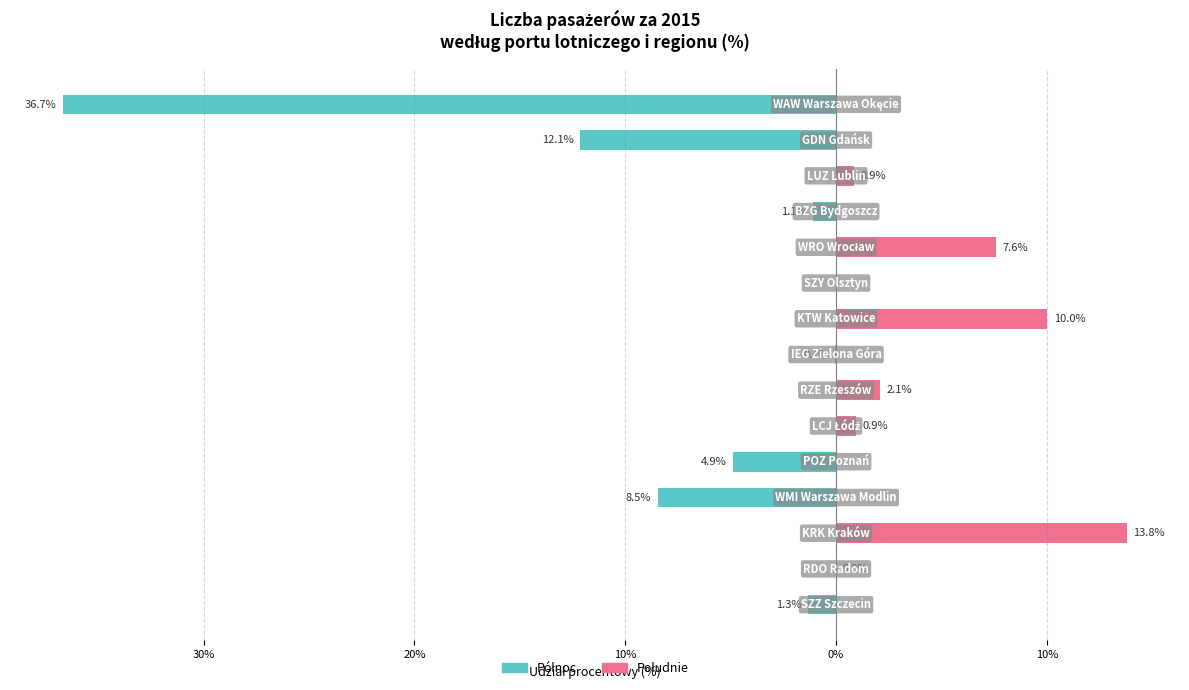

Reading left to right, list all the values displayed in this chart.

Północ: -1.3	0.0	0.0	-8.5	-4.9	0.0	0.0	-0.1	0.0	0.0	0.0	-1.1	0.0	-12.1	-36.7
Południe: 0.0	0.0	13.8	0.0	0.0	0.9	2.1	0.0	10.0	0.0	7.6	0.0	0.9	0.0	0.0